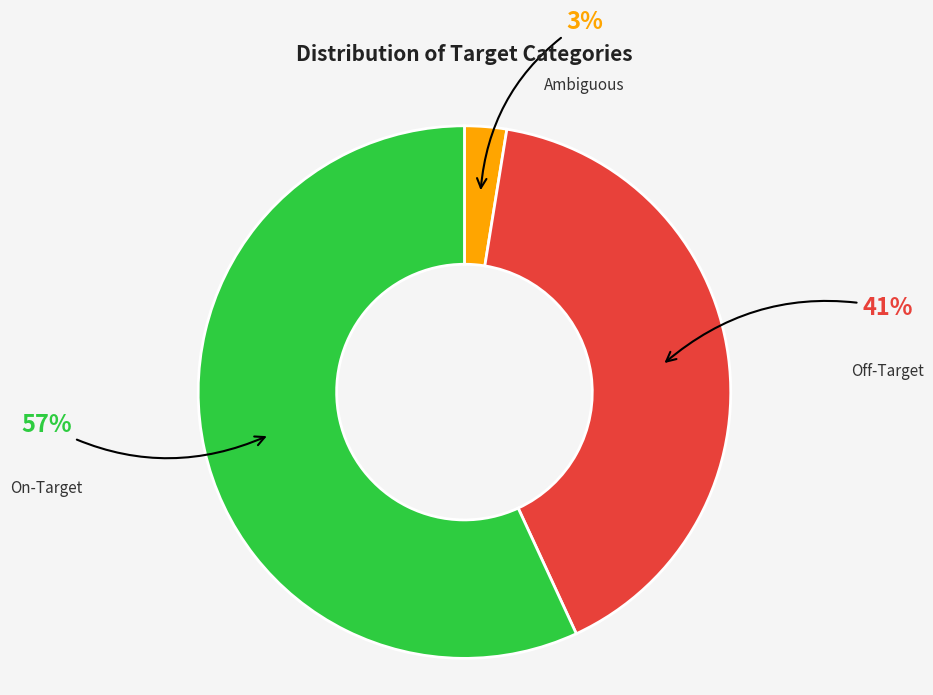

Count the number of slices in the pie.

3